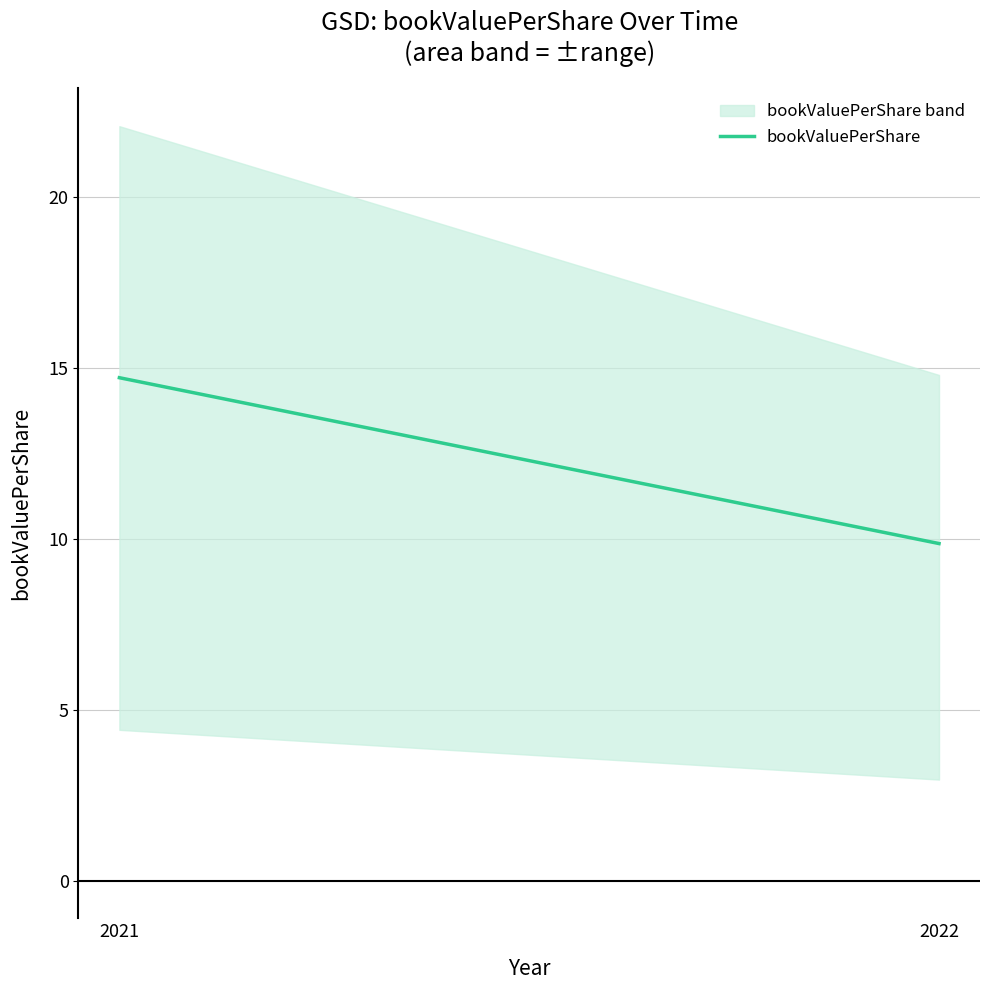

List the labels in order of value, smallest first.

2022, 2021